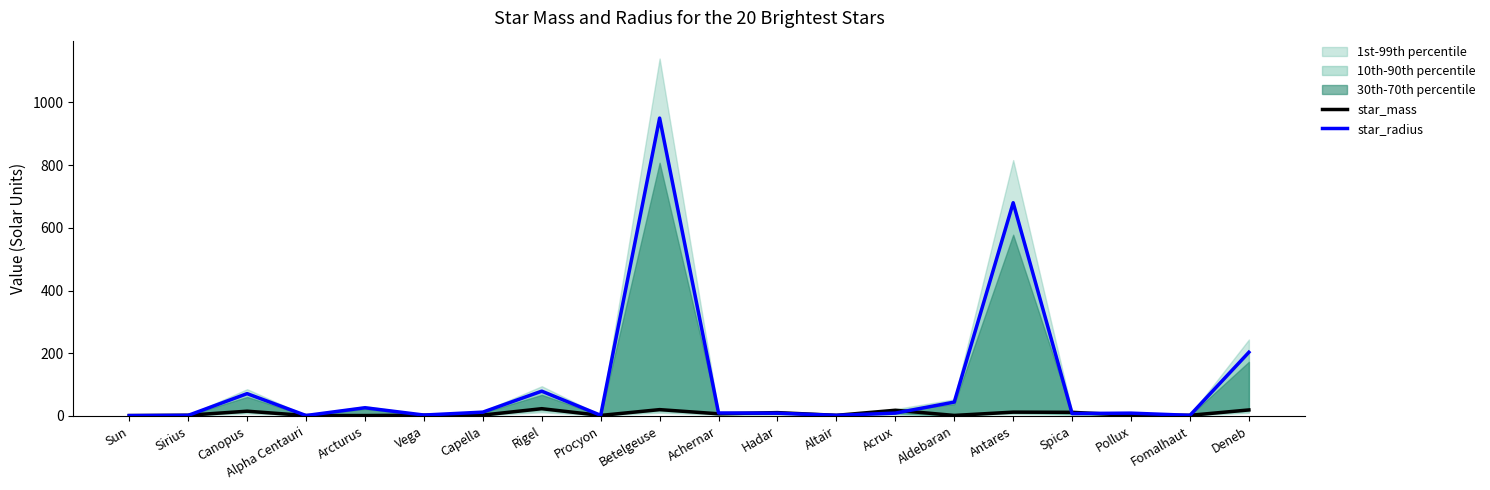

True or false: star_radius has a value of 680.0 at Antares.

True